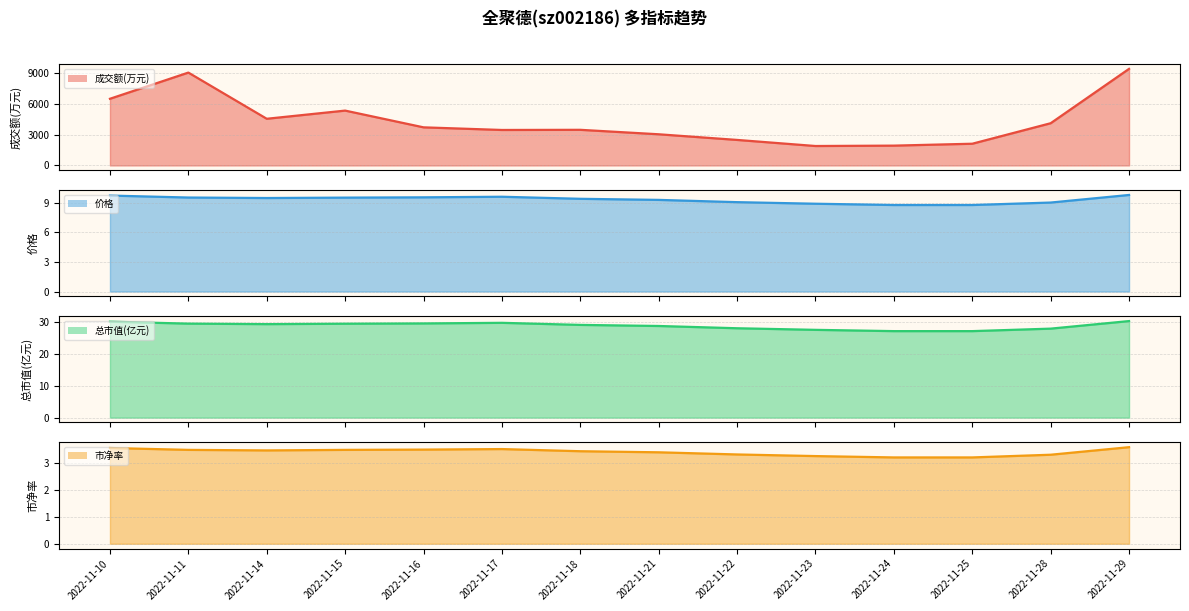

What value does the 总市值(亿元) series have at 2022-11-29?

30.3